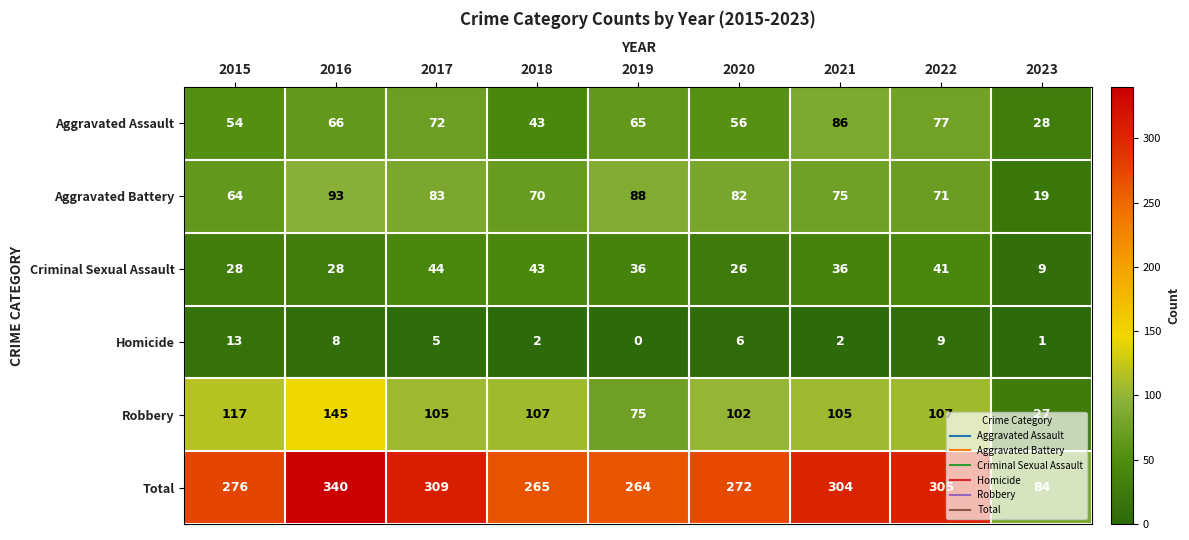

What is the sum of all Homicide values?

46